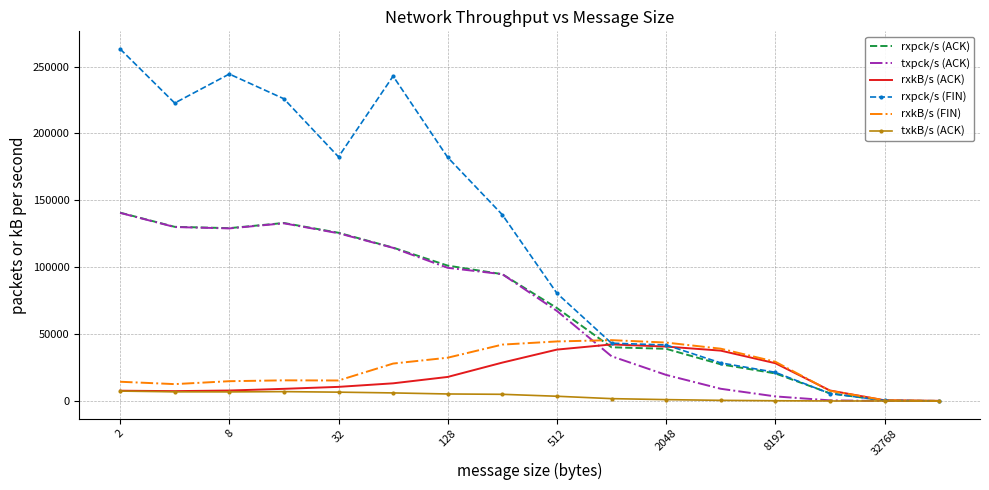

What is the greatest value displayed?

263148.1